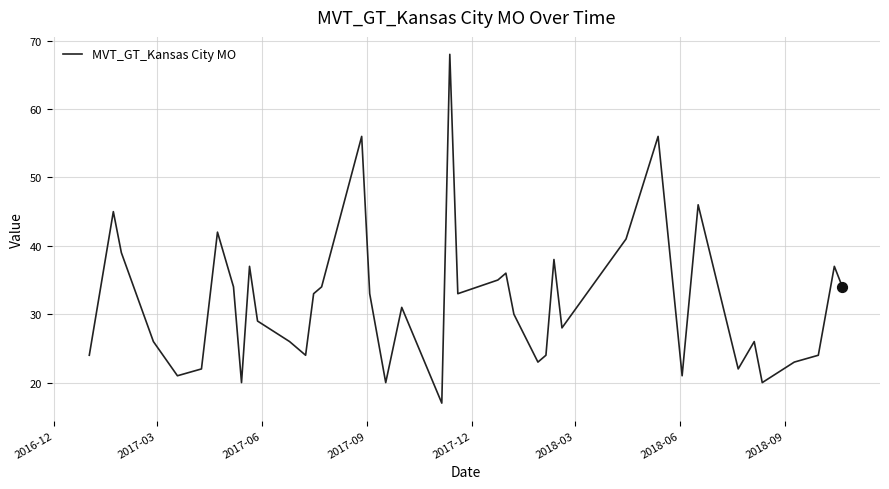

What is the difference between the maximum and minimum values?

51